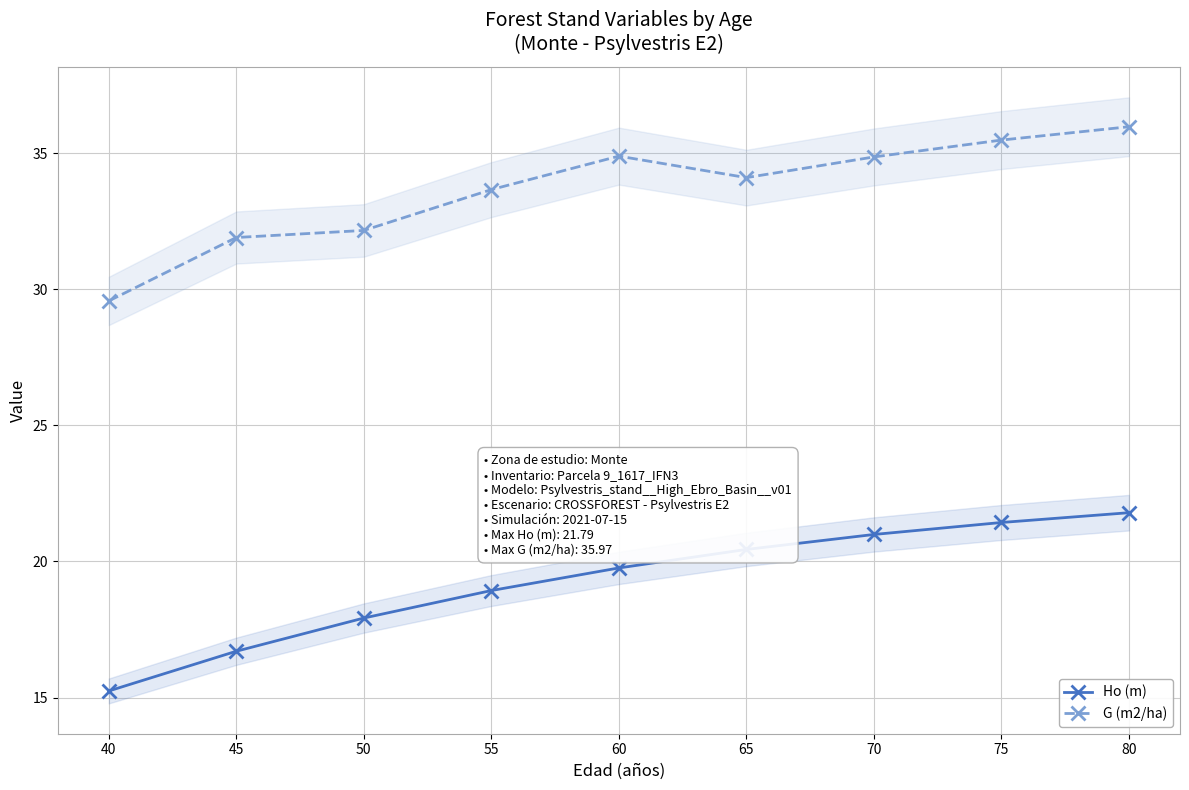

At which category is the sum across all series the highest?

80